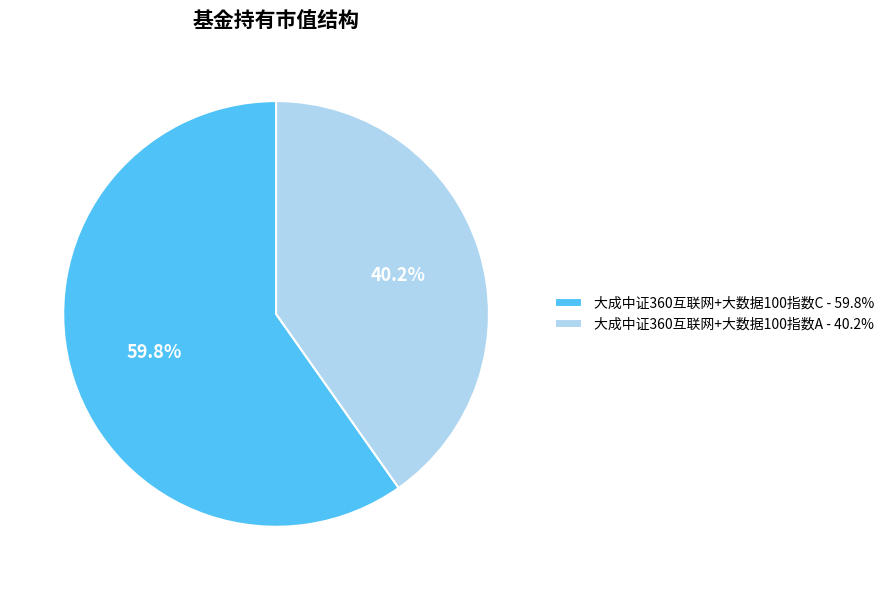

Is it true that 大成中证360互联网+大数据100指数C is 60% of the pie?

True